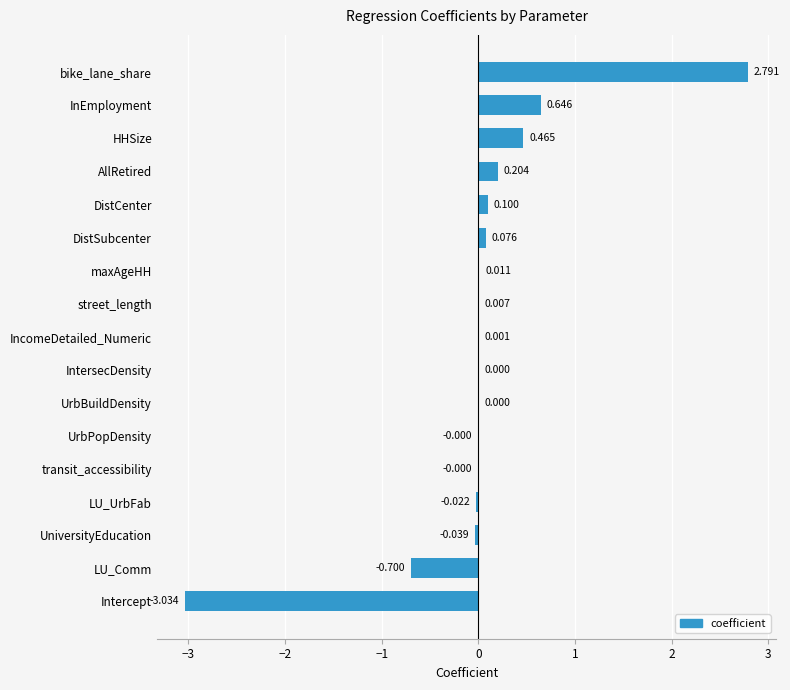

Which has a higher value, street_length or DistSubcenter?

DistSubcenter